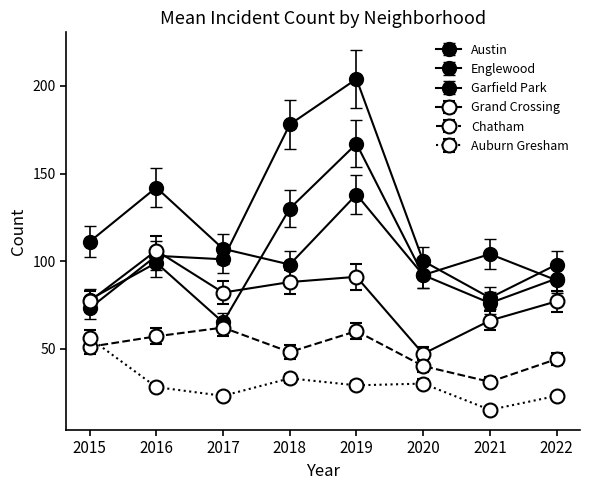

Which category has the highest value in the Austin series?

2019